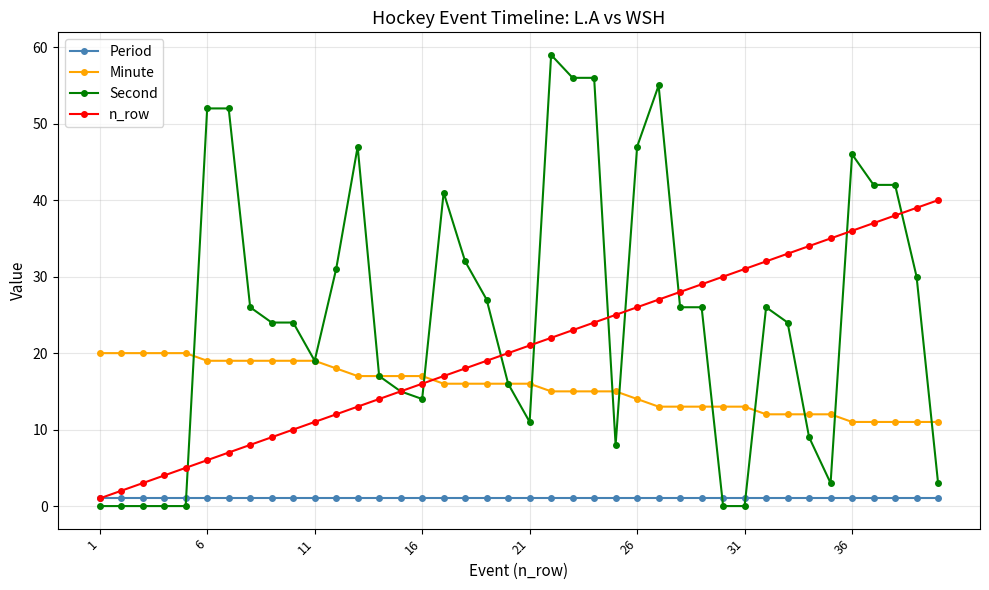

How many categories are shown in the chart?

40